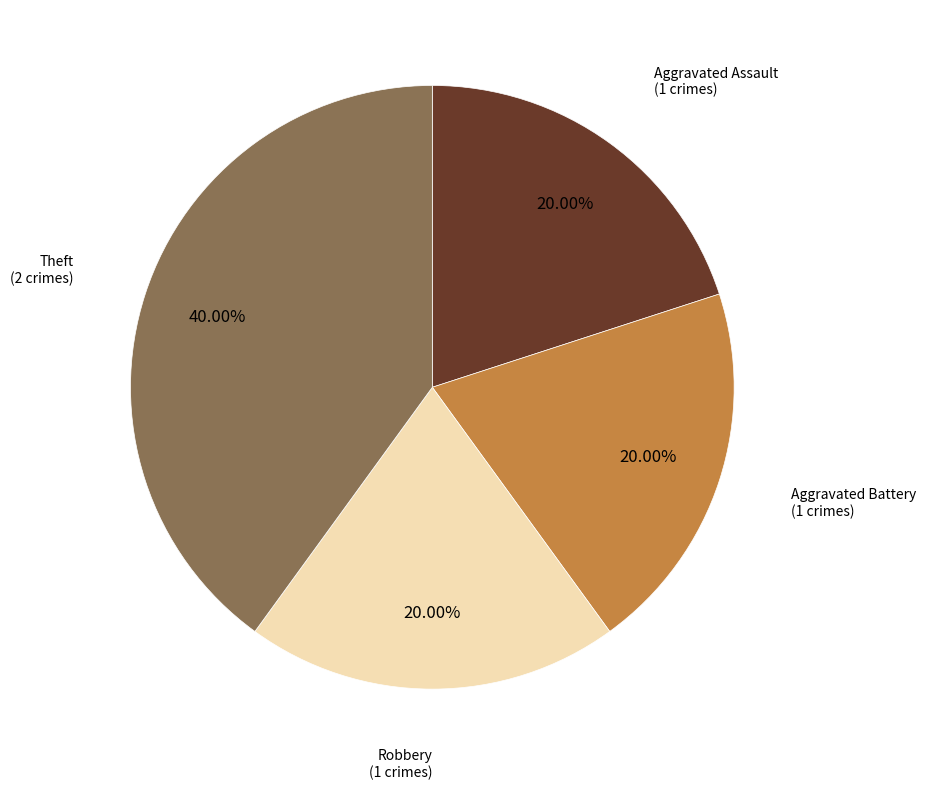

Does any single category account for the majority?

No